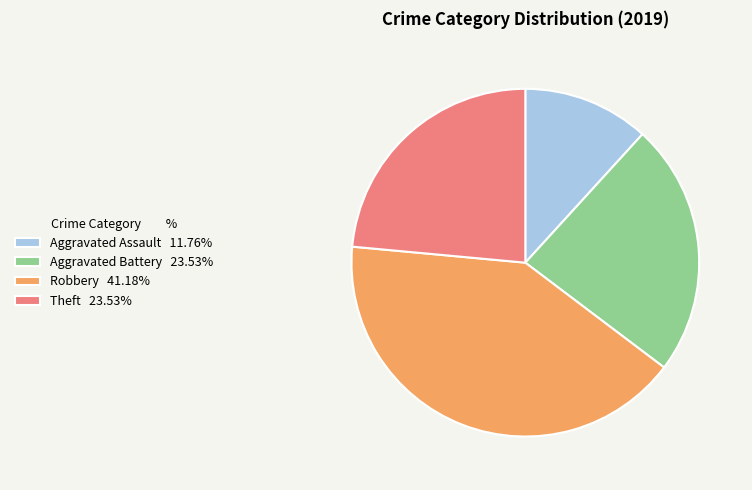

Does Theft 23.53% account for over 50% of the chart?

No